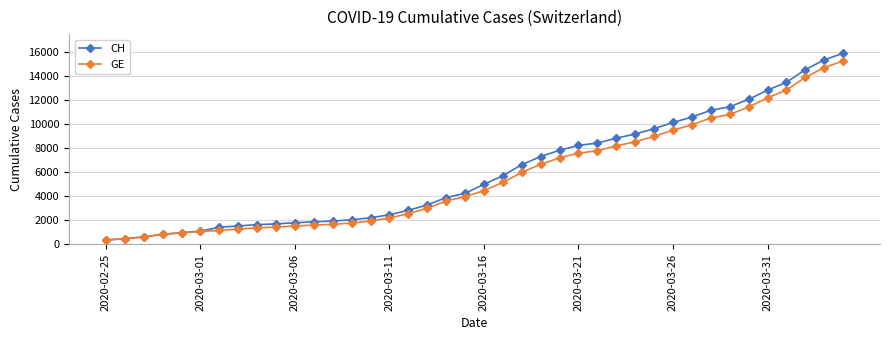

Count the number of data series in this chart.

2